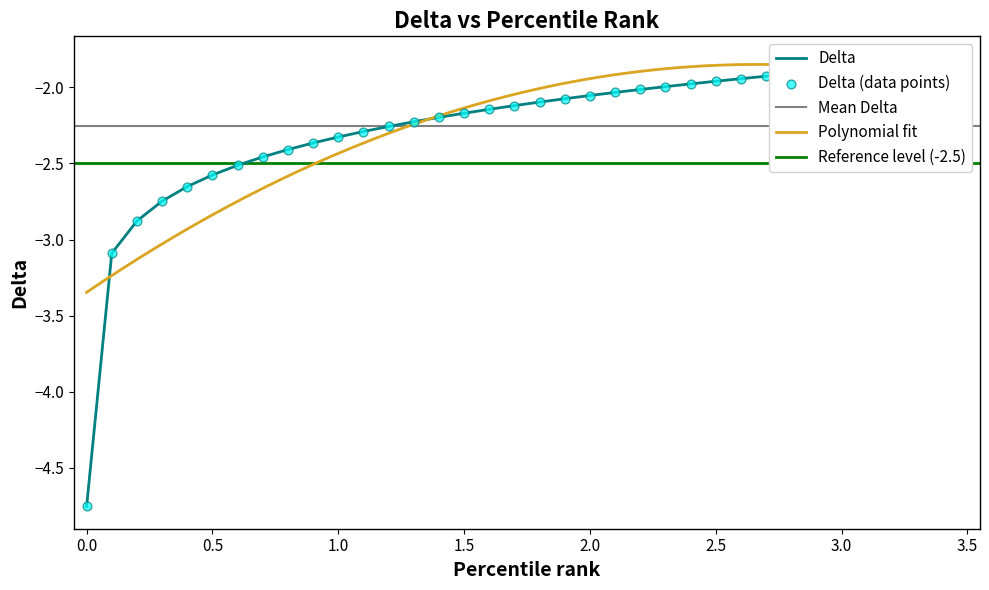

Which has a higher value, 20 or 0?

20